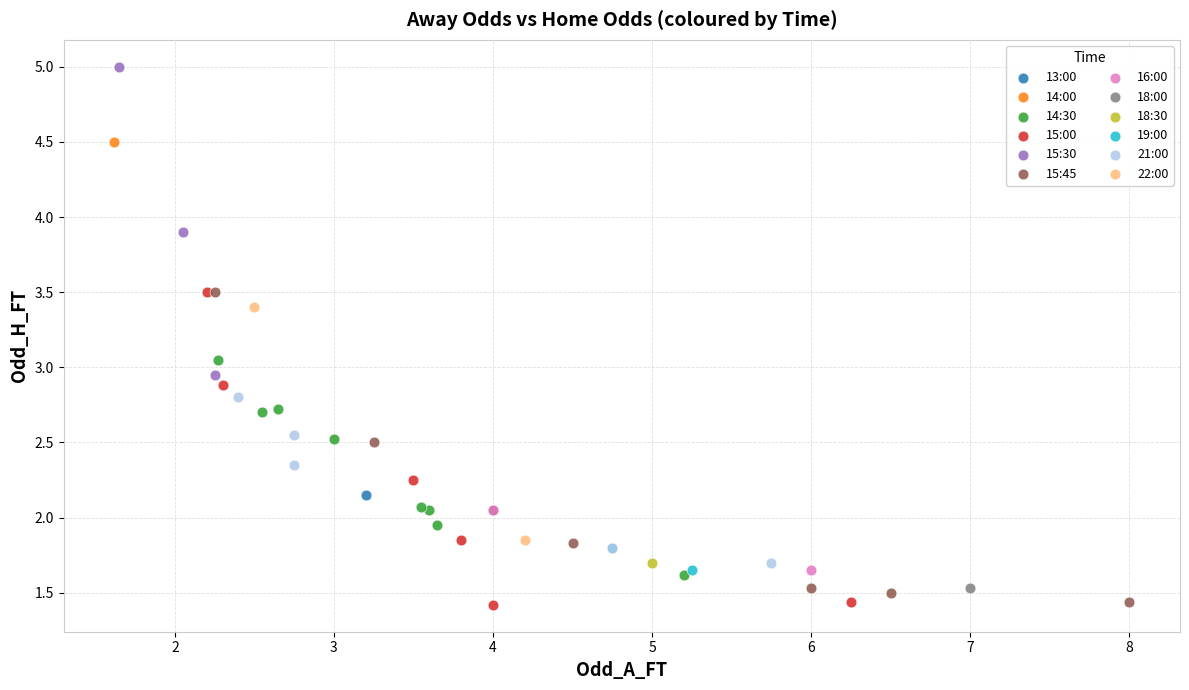

What are all the series names shown in the legend?

13:00, 14:00, 14:30, 15:00, 15:30, 15:45, 16:00, 18:00, 18:30, 19:00, 21:00, 22:00